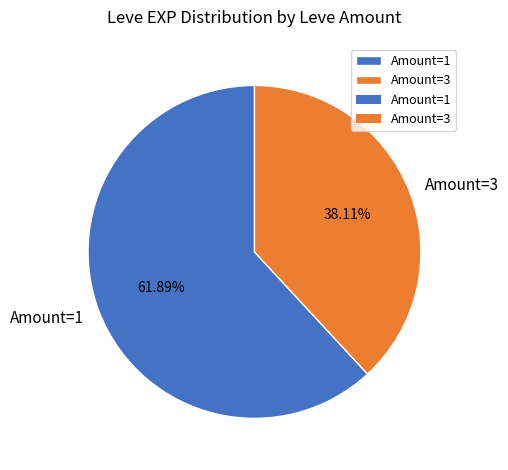

Between Amount=3 and Amount=1, which is larger?

Amount=1